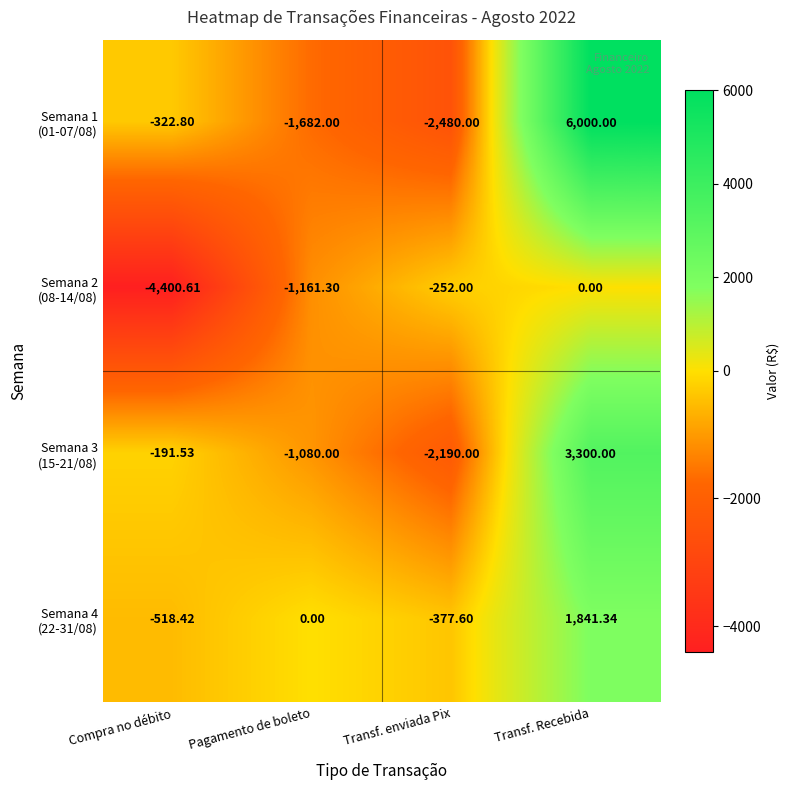

Which label corresponds to the smallest value in the chart?

Compra no débito